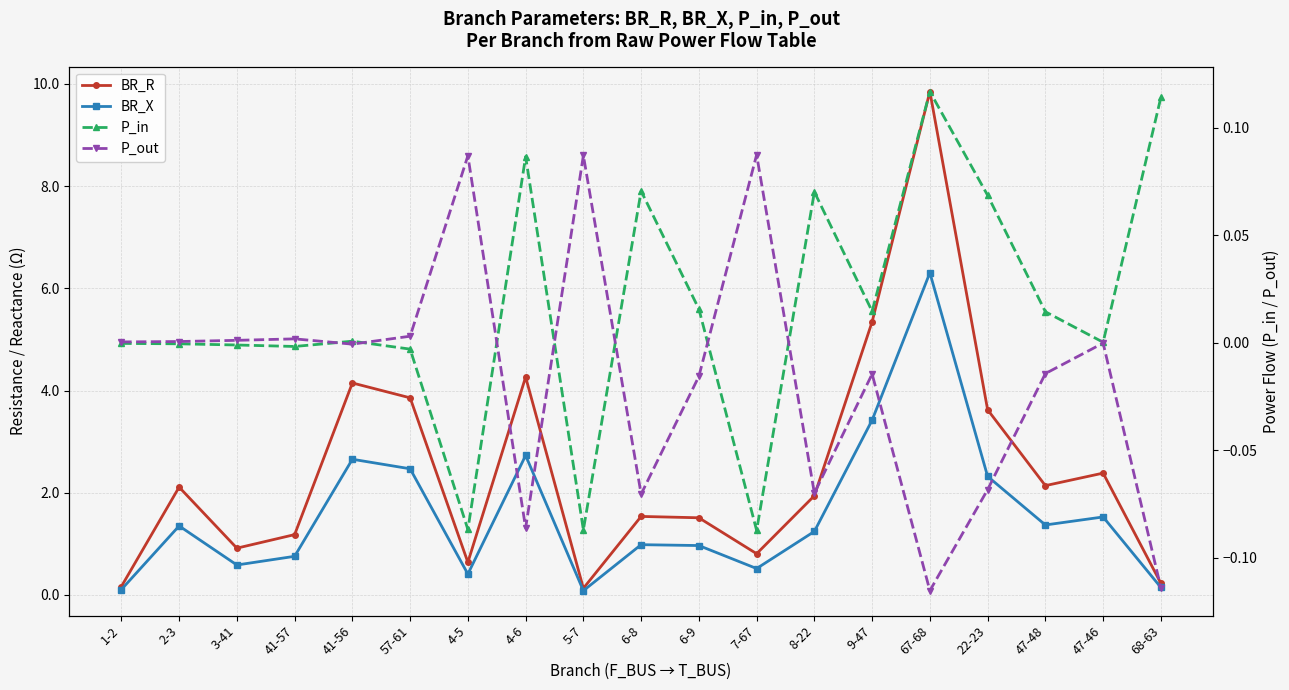

True or false: BR_X has more than 2 interior local peaks.

True